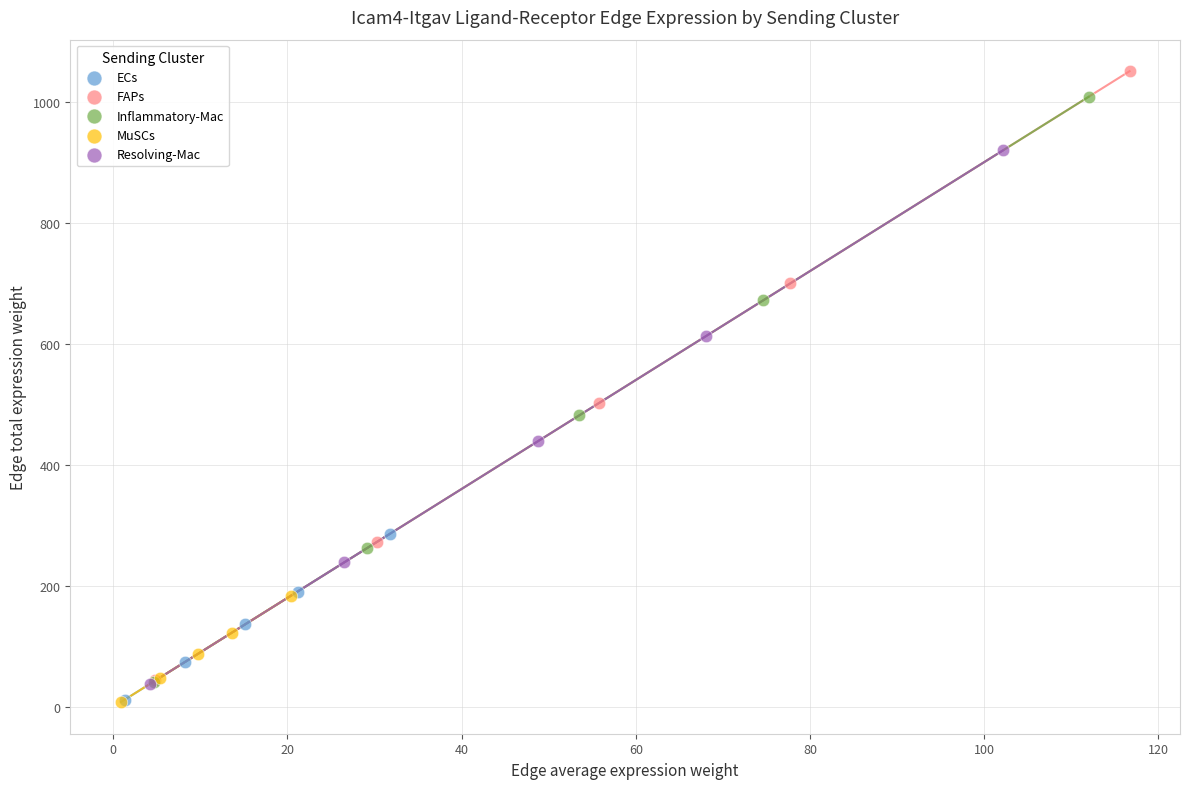

What are all the series names shown in the legend?

ECs, FAPs, Inflammatory-Mac, MuSCs, Resolving-Mac